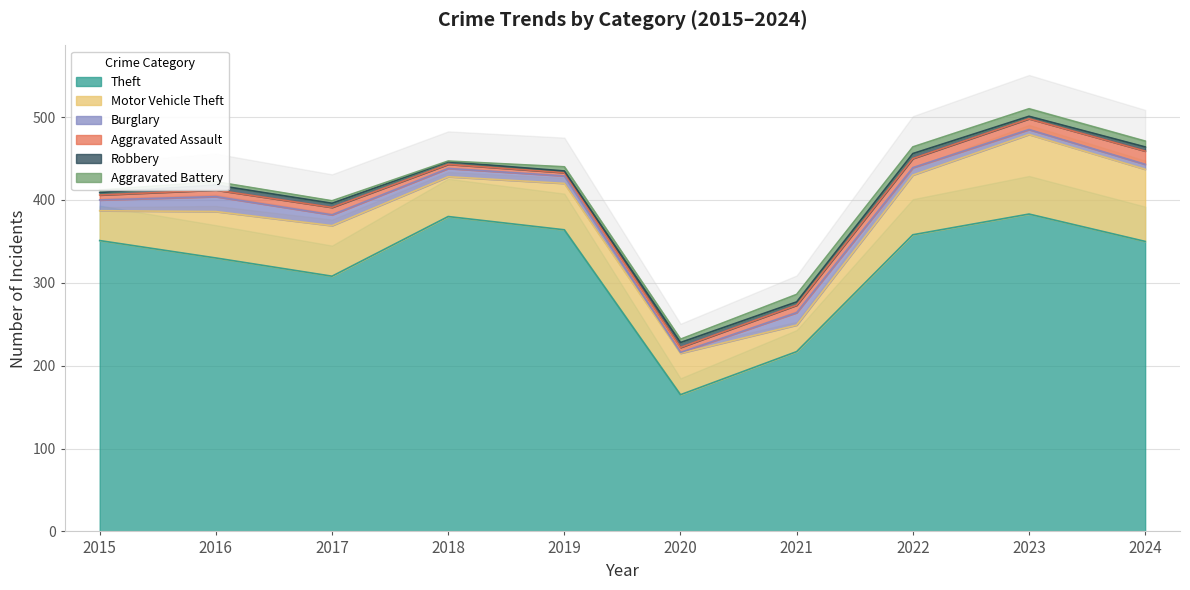

The Theft series shows 127 at 2016. True or false?

False